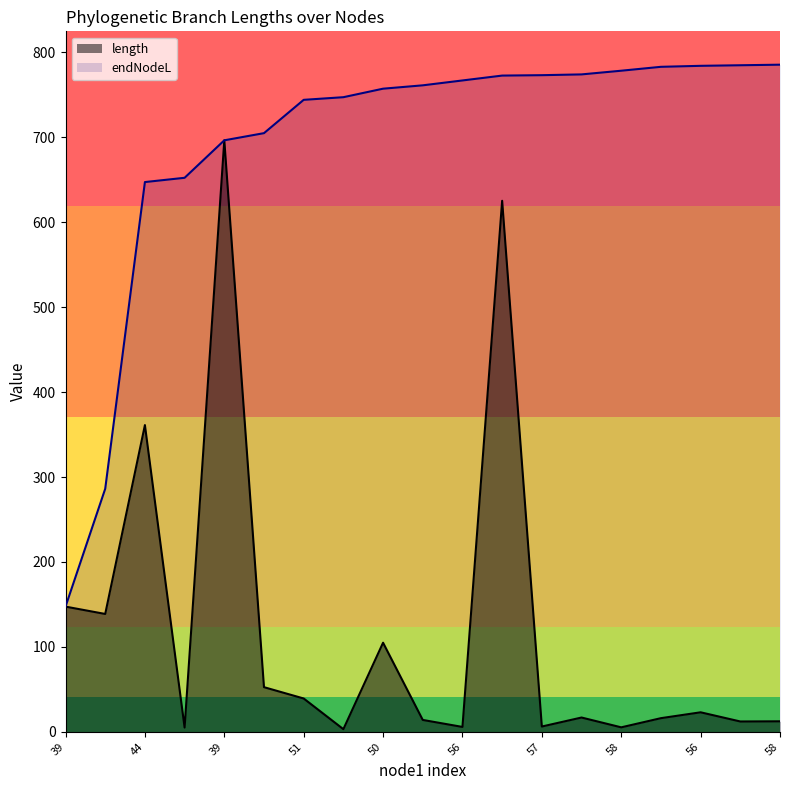

The value of length at 51 is 59.8. True or false?

False